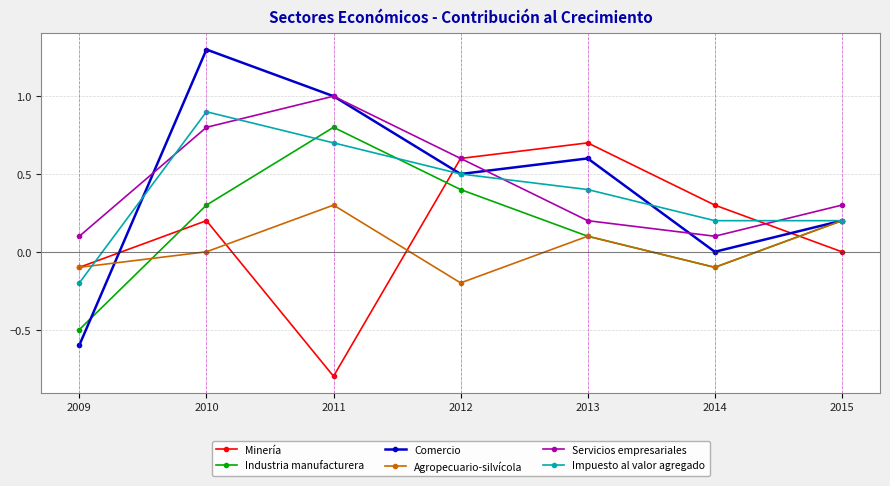

List the series in order of their peak value, lowest first.

Agropecuario-silvícola, Minería, Industria manufacturera, Impuesto al valor agregado, Servicios empresariales, Comercio